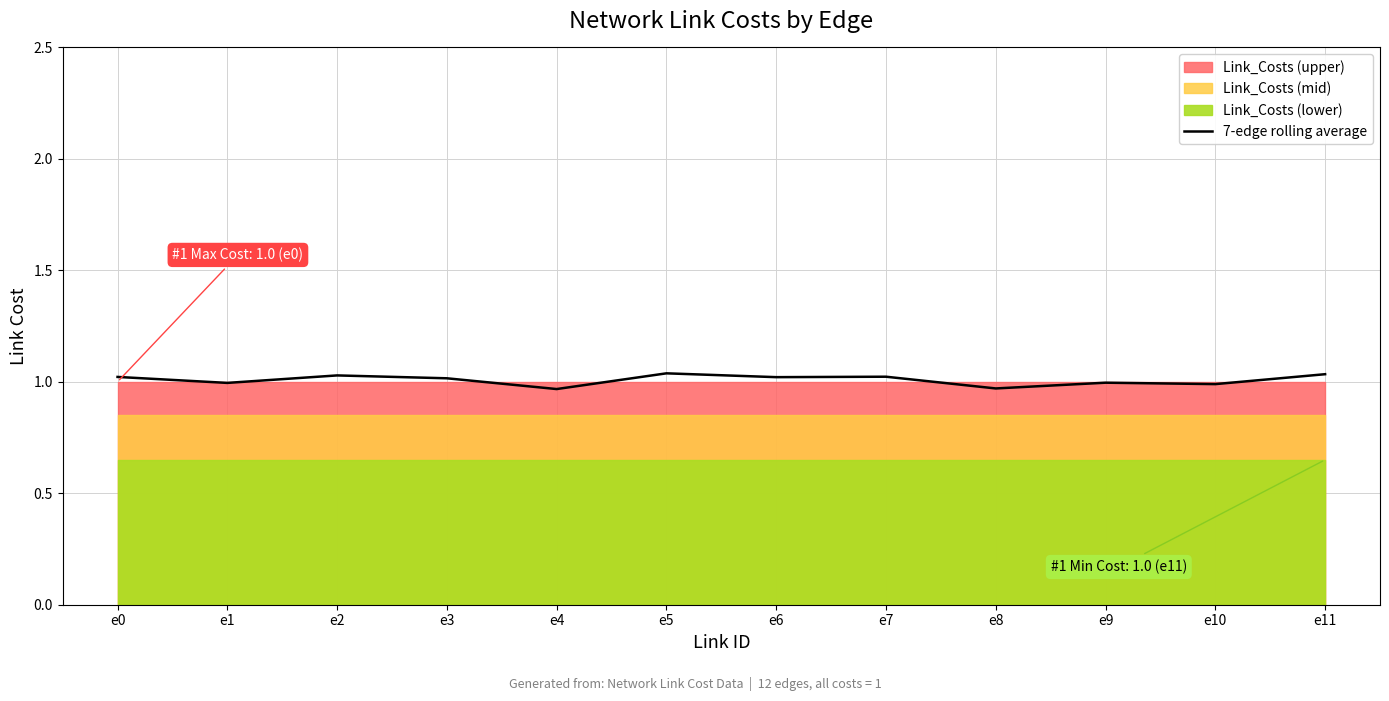

What is the difference between the second highest and minimum values?

0.1